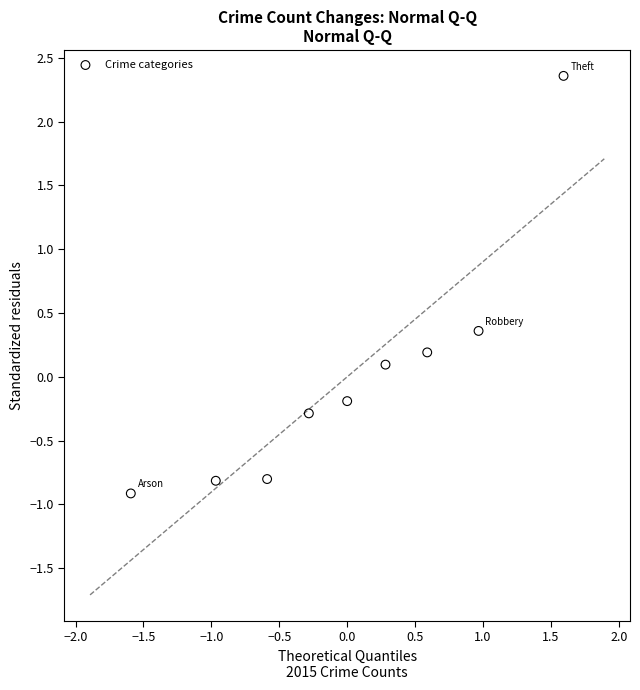

What is the range of Y values (max minus min)?

3.3